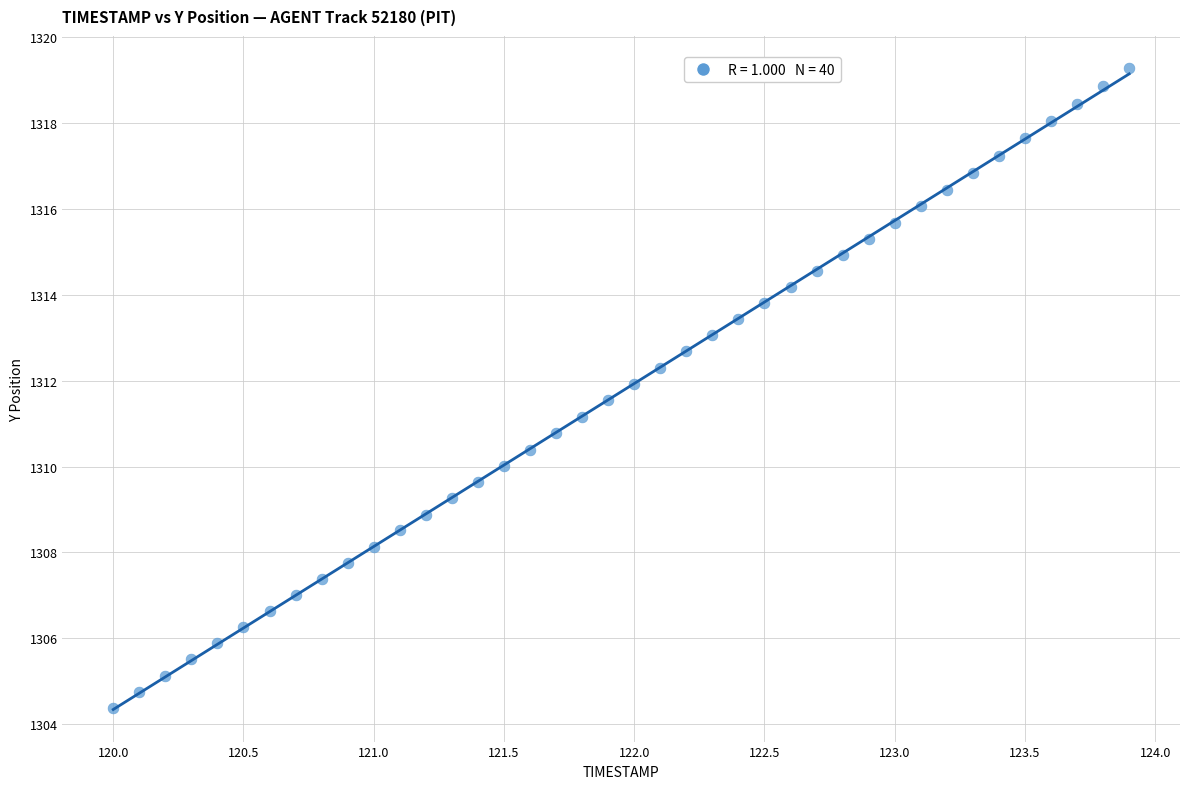

What is the range of X values (max minus min)?

3.9